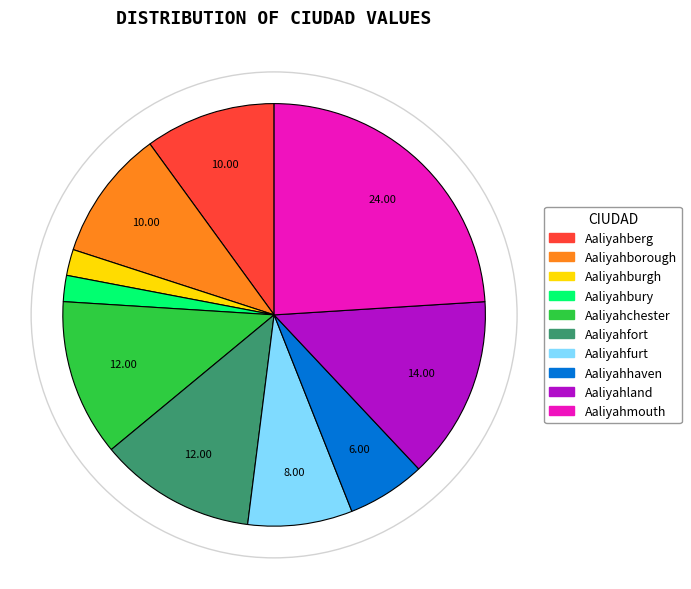

Between Aaliyahhaven and Aaliyahfort, which is larger?

Aaliyahfort